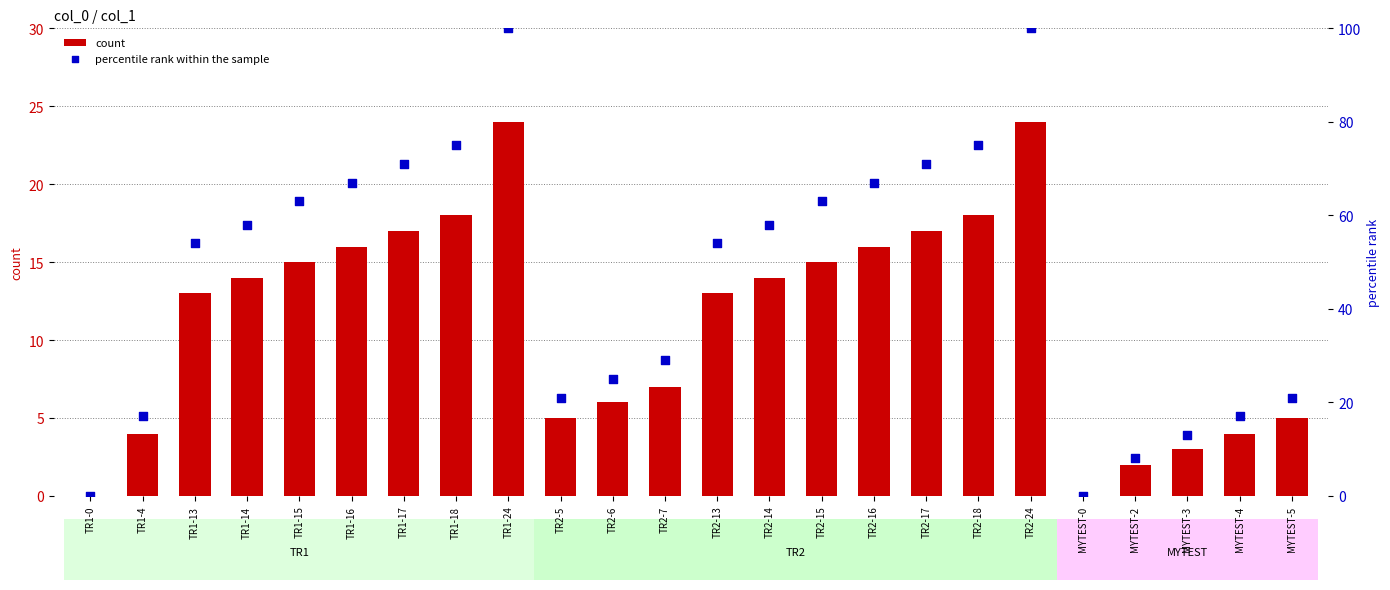

What is the total value across all series at TR2-7?

36